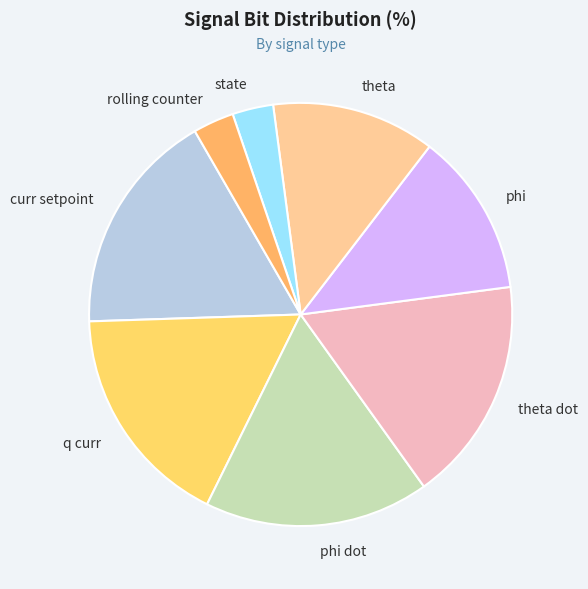

Is theta dot the majority of the pie?

No